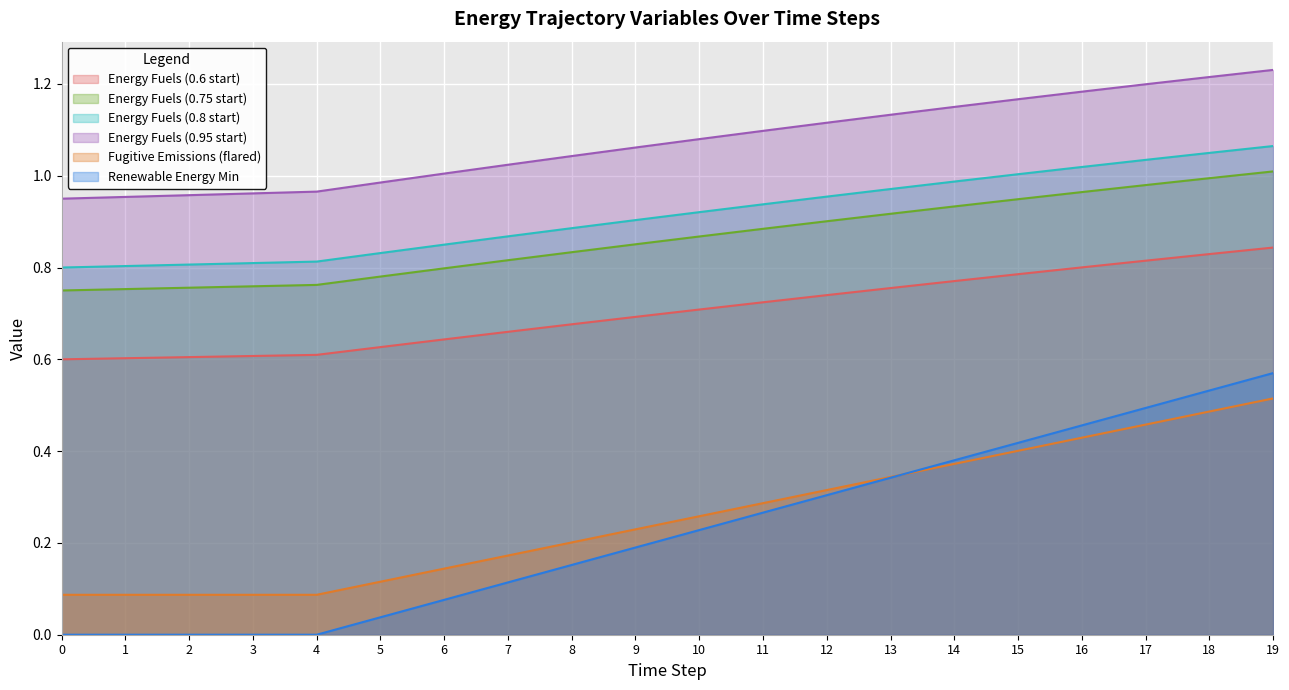

What are all the series names shown in the legend?

Energy Fuels (0.6 start), Energy Fuels (0.75 start), Energy Fuels (0.8 start), Energy Fuels (0.95 start), Fugitive Emissions (flared), Renewable Energy Min